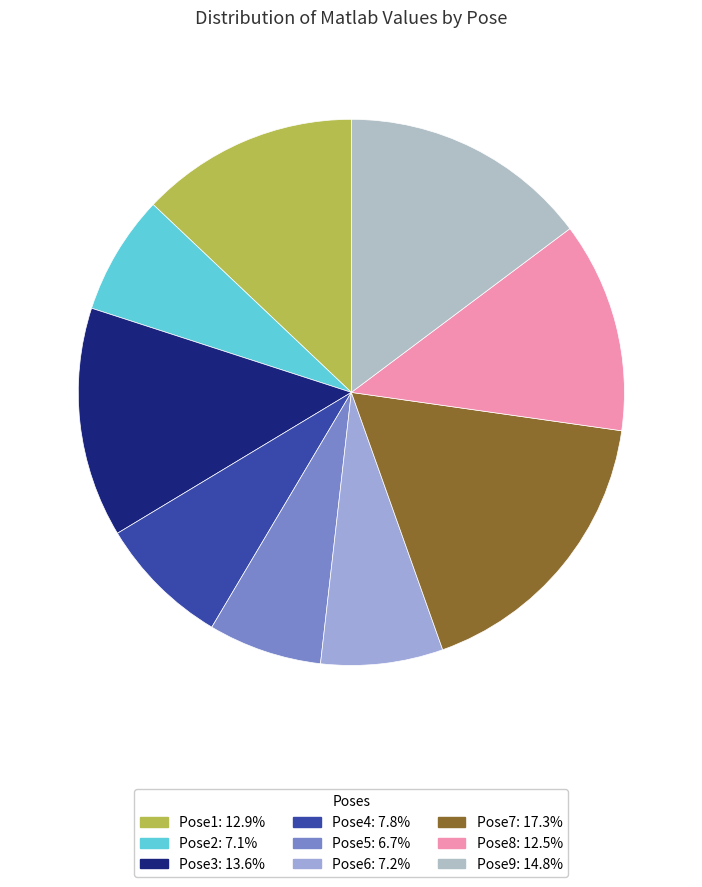

To the nearest percent, what is the average slice percentage?

11%